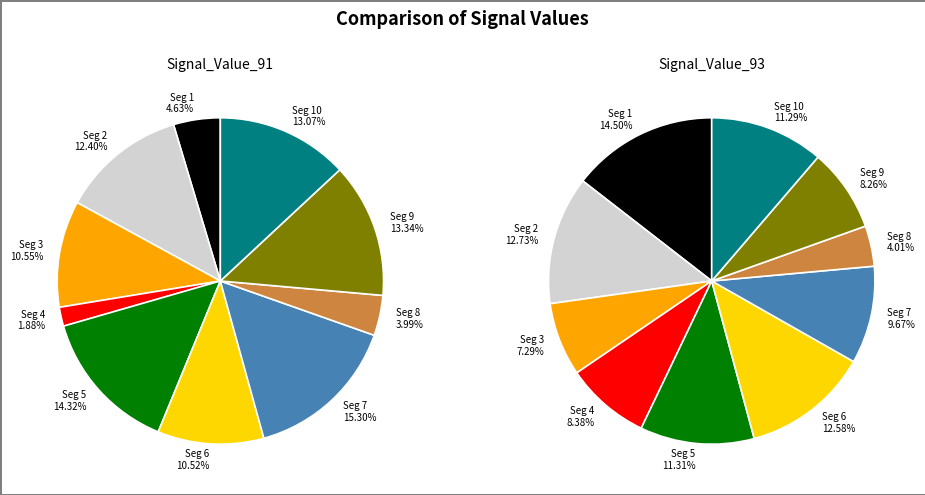

To the nearest percent, what is the difference between the largest and smallest slice percentages?

10%